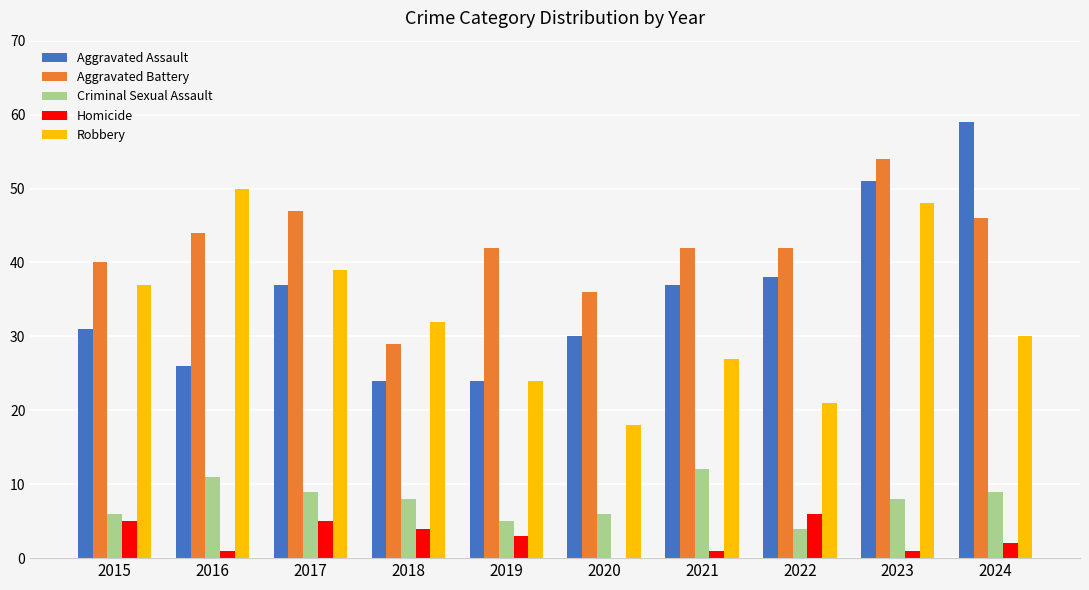

Which series has the largest total across all categories?

Aggravated Battery